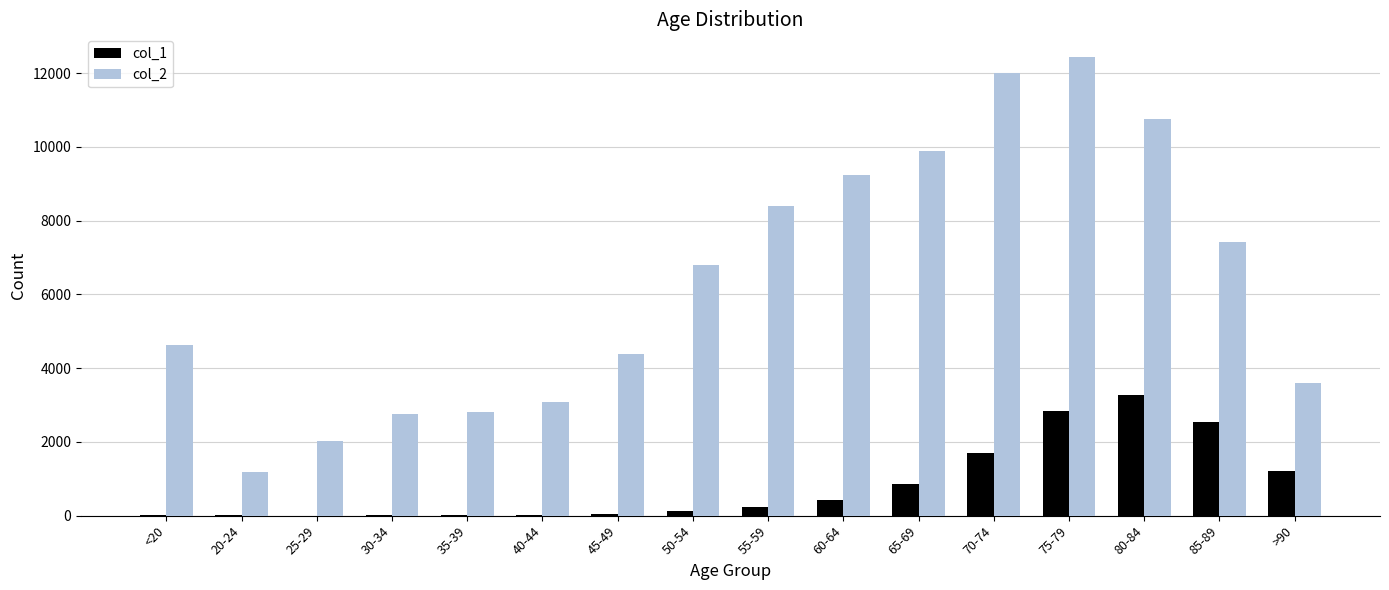

Is the value of col_1 at 20-24 greater than the value of col_2 at 65-69?

No